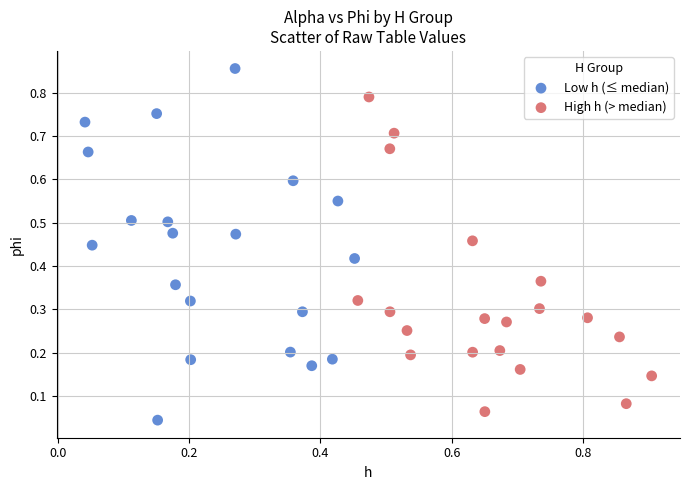

Which series contains the lowest Y value?

Low h (≤ median)